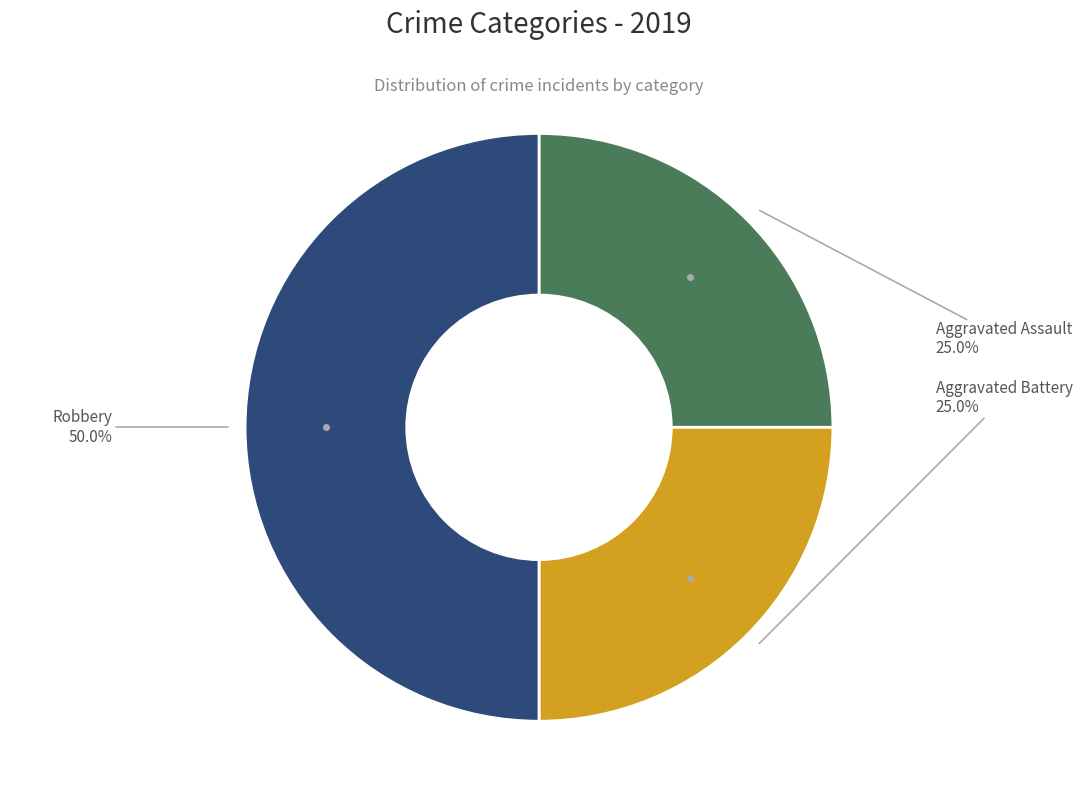

Count the number of slices in the pie.

3